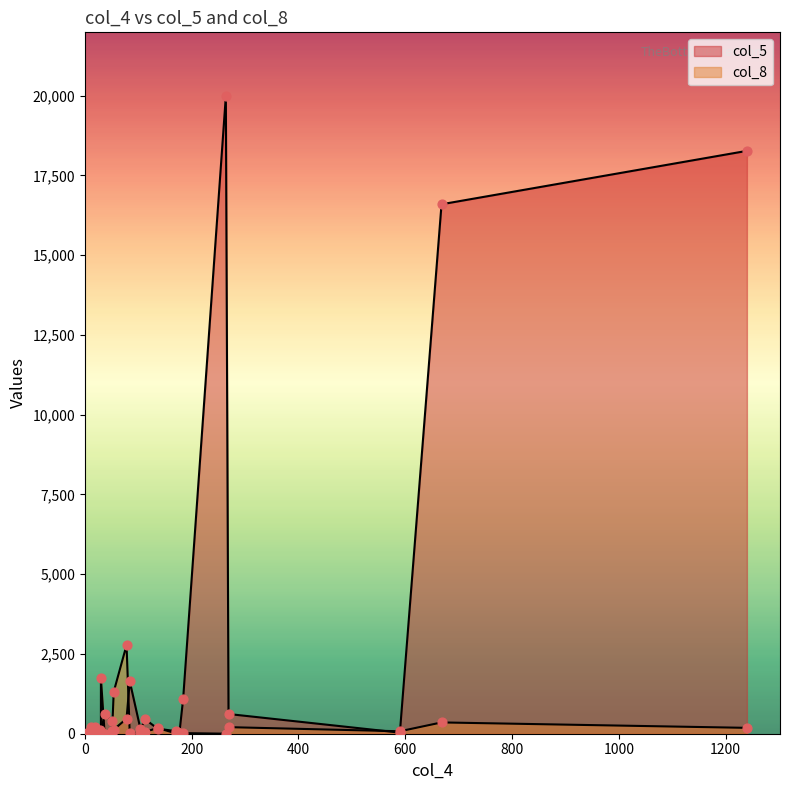

Which series reaches the maximum Y coordinate?

col_5